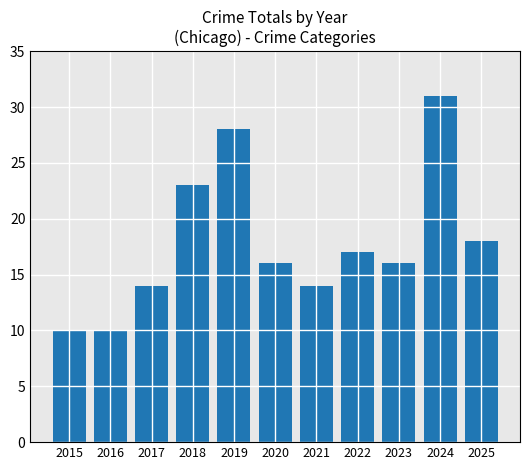

What is the difference between the maximum and minimum values?

21